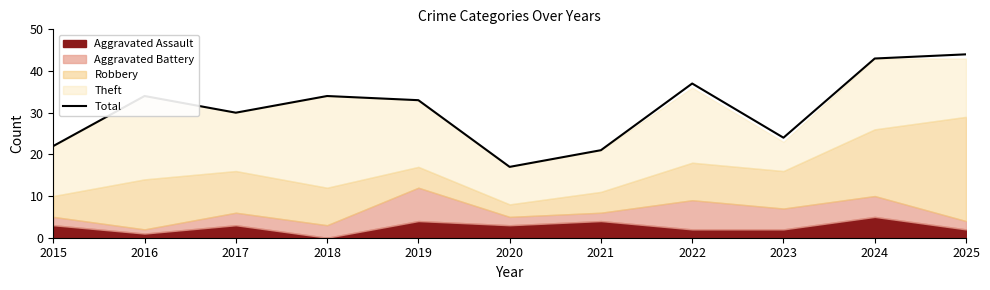

Reading left to right, transcribe all the data shown in this chart.

2015=22	2016=34	2017=30	2018=34	2019=33	2020=17	2021=21	2022=37	2023=24	2024=43	2025=44